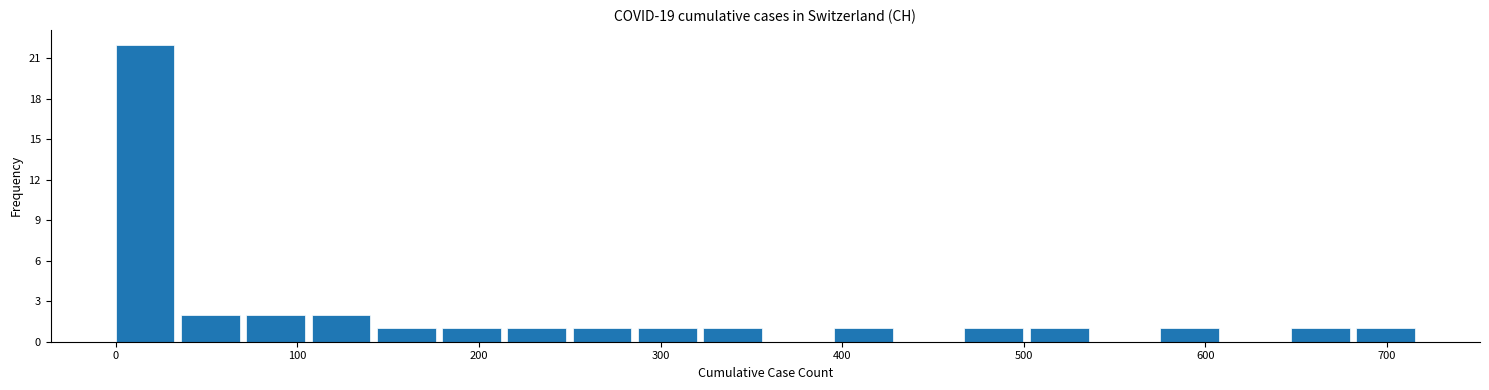

Read against the x-axis, roughly where is the centre of the tallest bar?

20